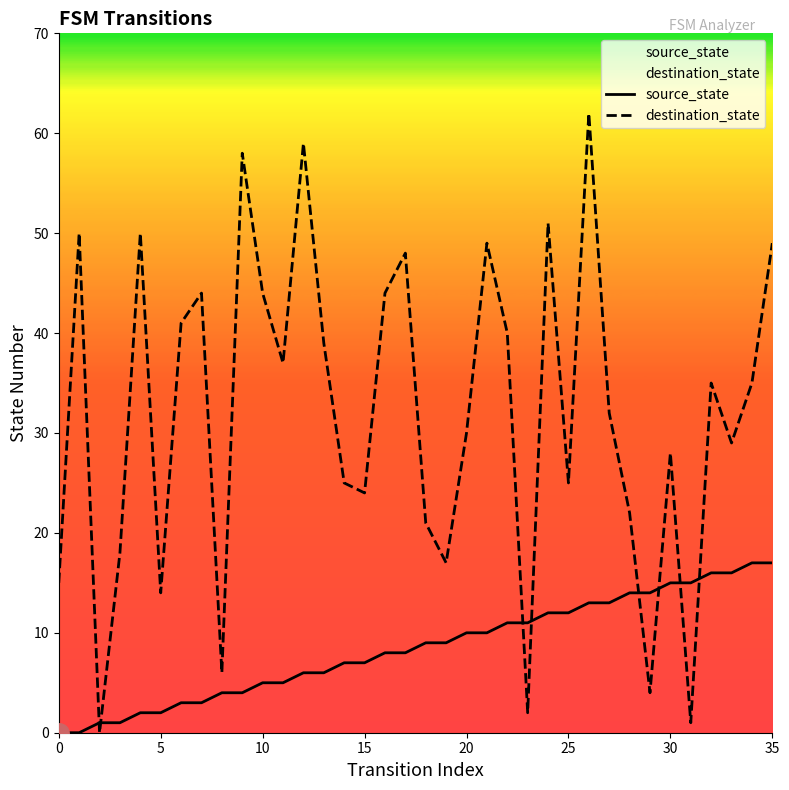

Where does the source_state series first go above 9?

20